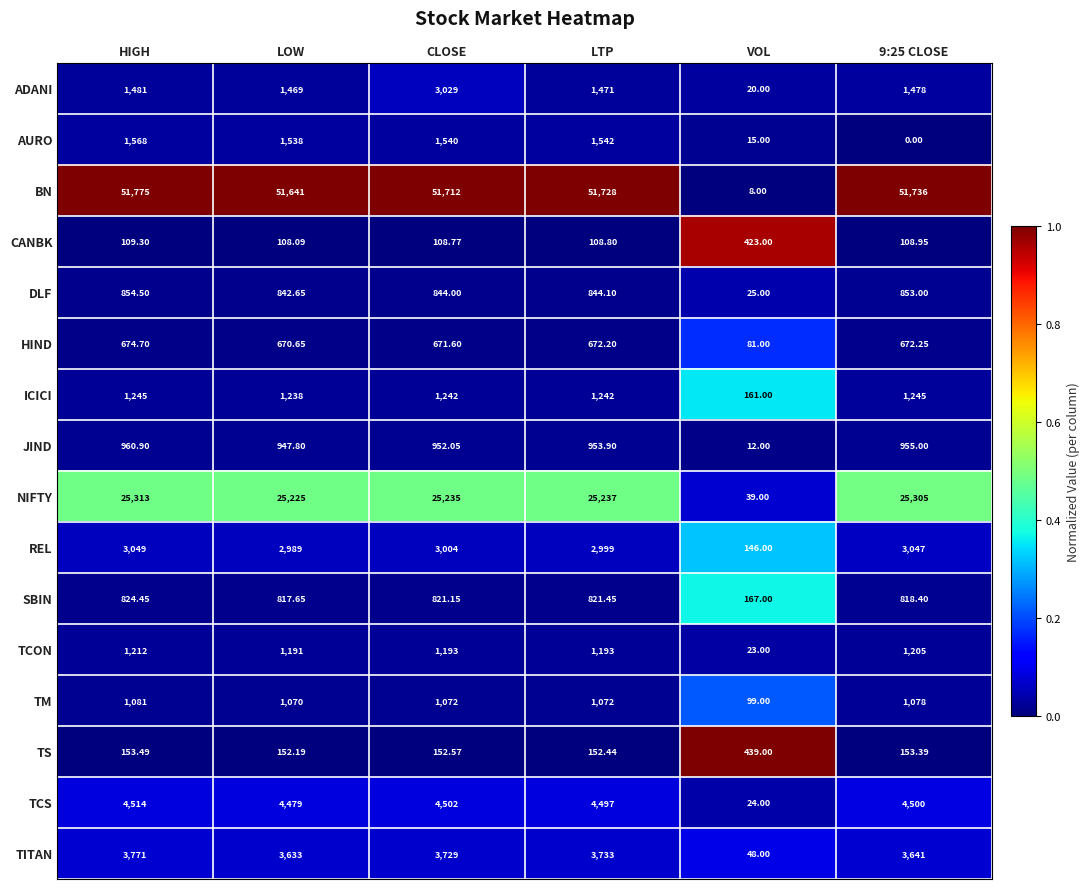

Which series changed the most between LOW and CLOSE?

ADANI